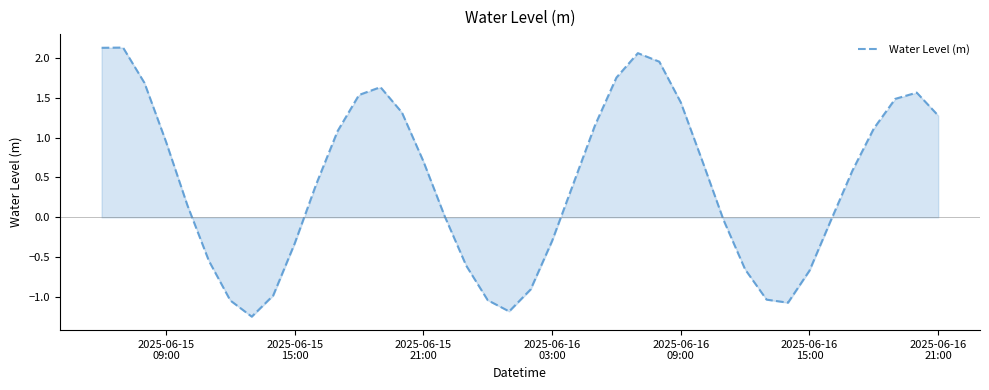

Does the chart have visible grid lines?

No